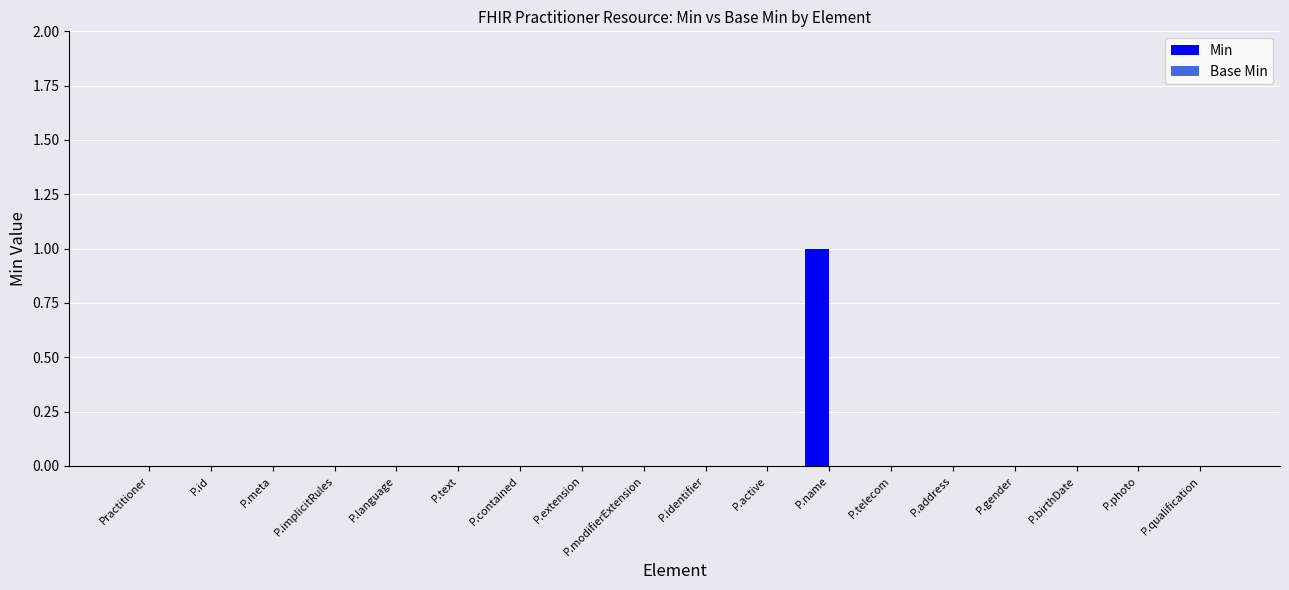

Which category has the highest value across all series?

P.name